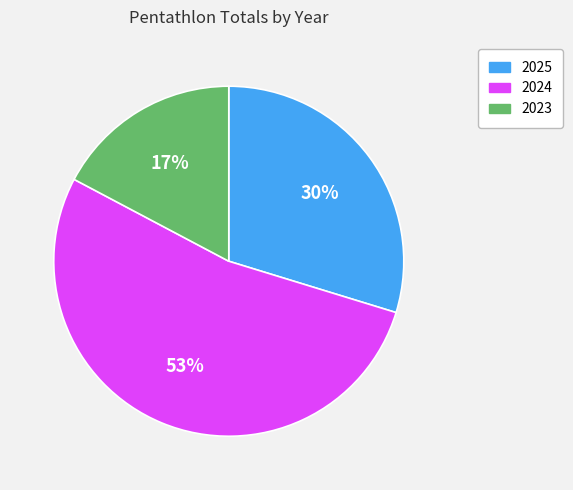

Which slice represents more than half of the pie?

2024